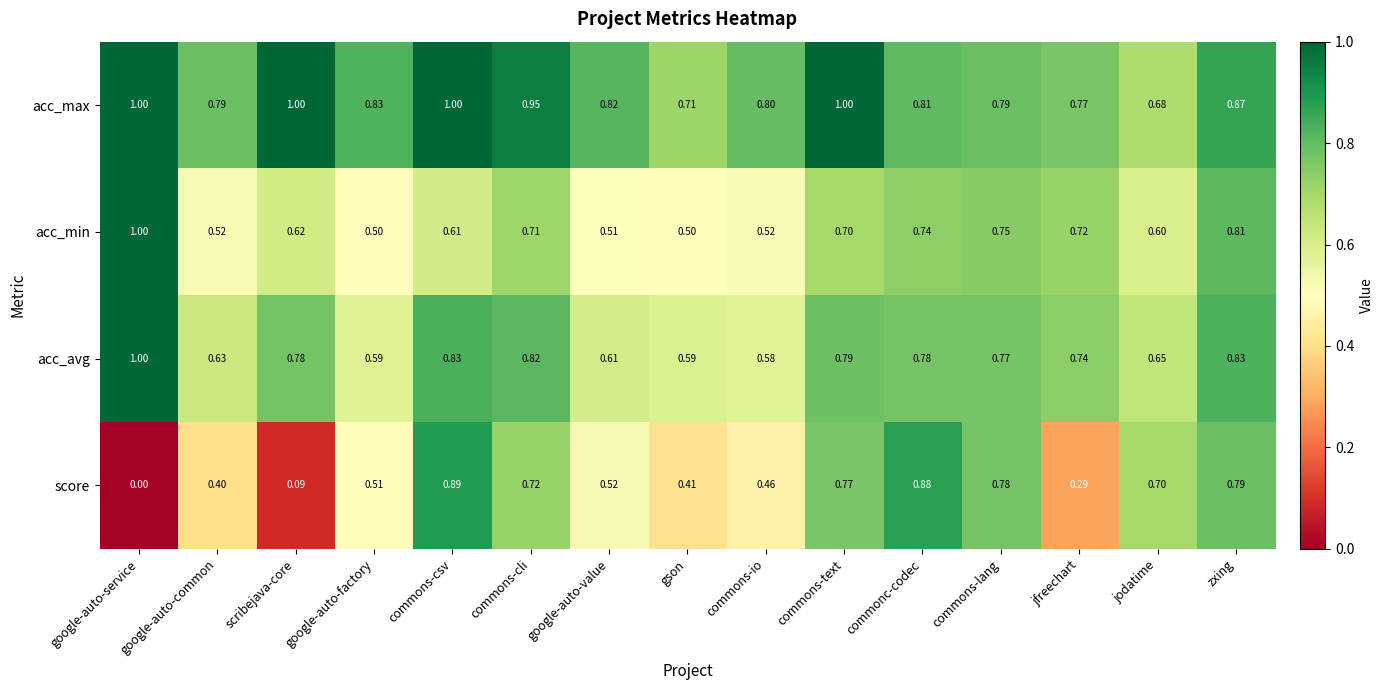

At which label is acc_avg closest to 0?

commons-io